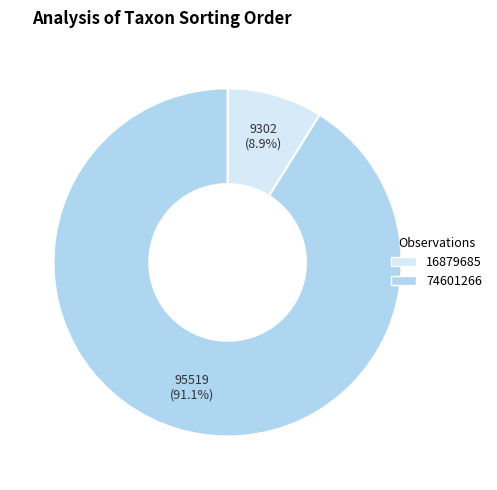

What percentage is the 74601266 slice, to the nearest percent?

91%